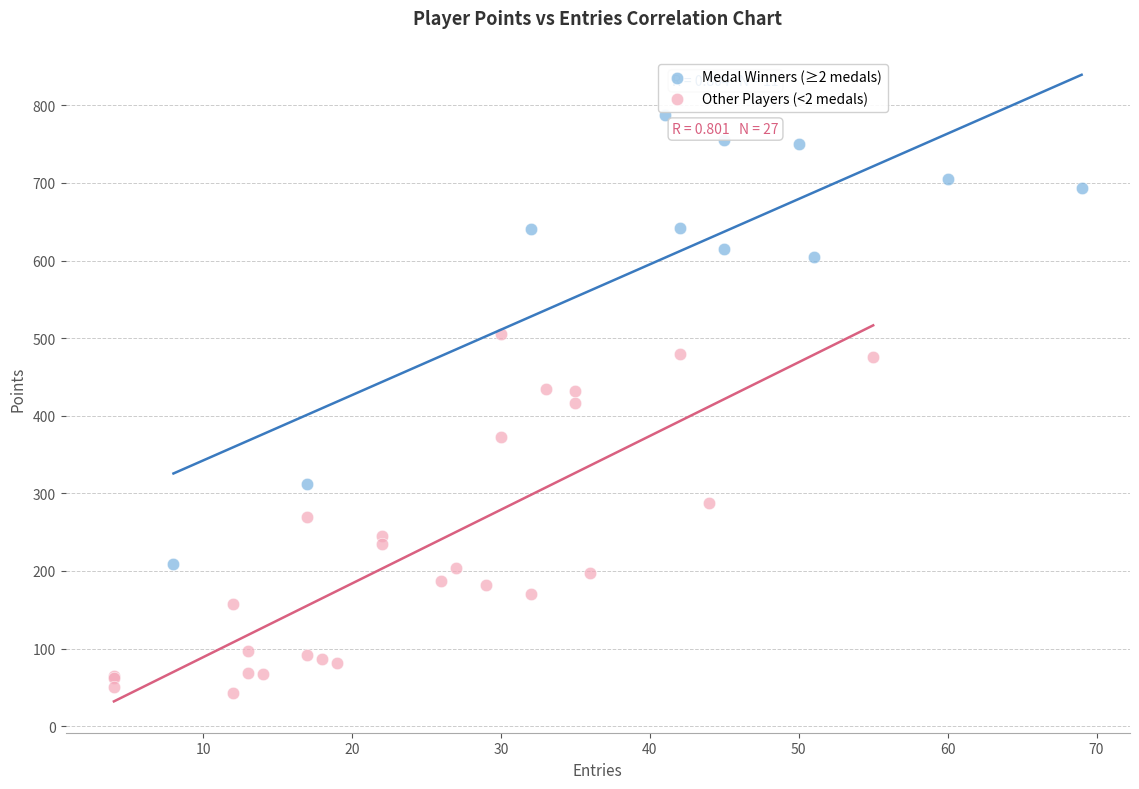

Which series reaches the minimum Y coordinate?

Other Players (<2 medals)